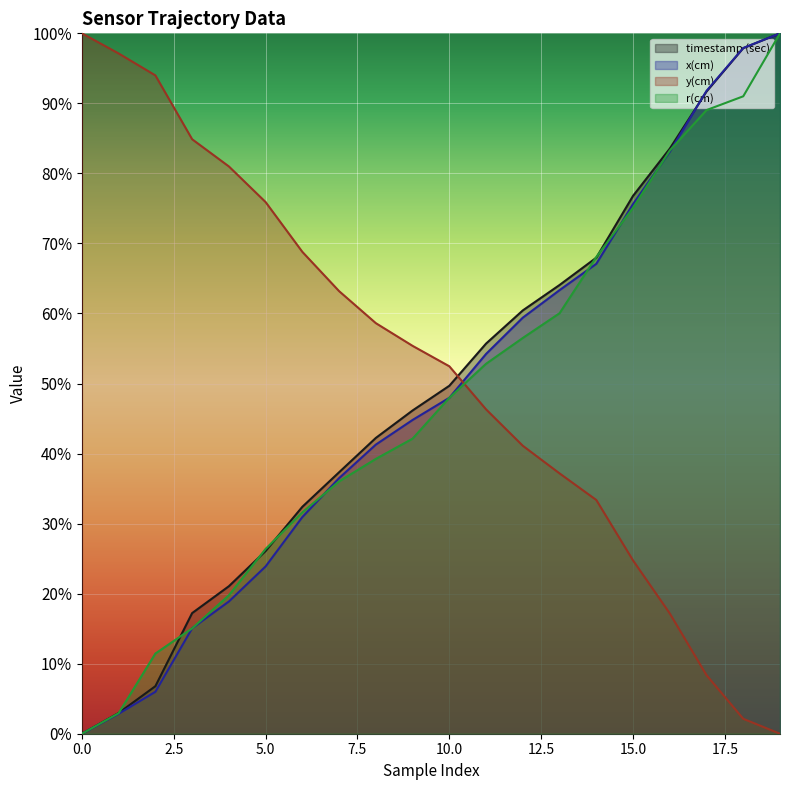

What is the difference between the highest and lowest values at 17?

0.8